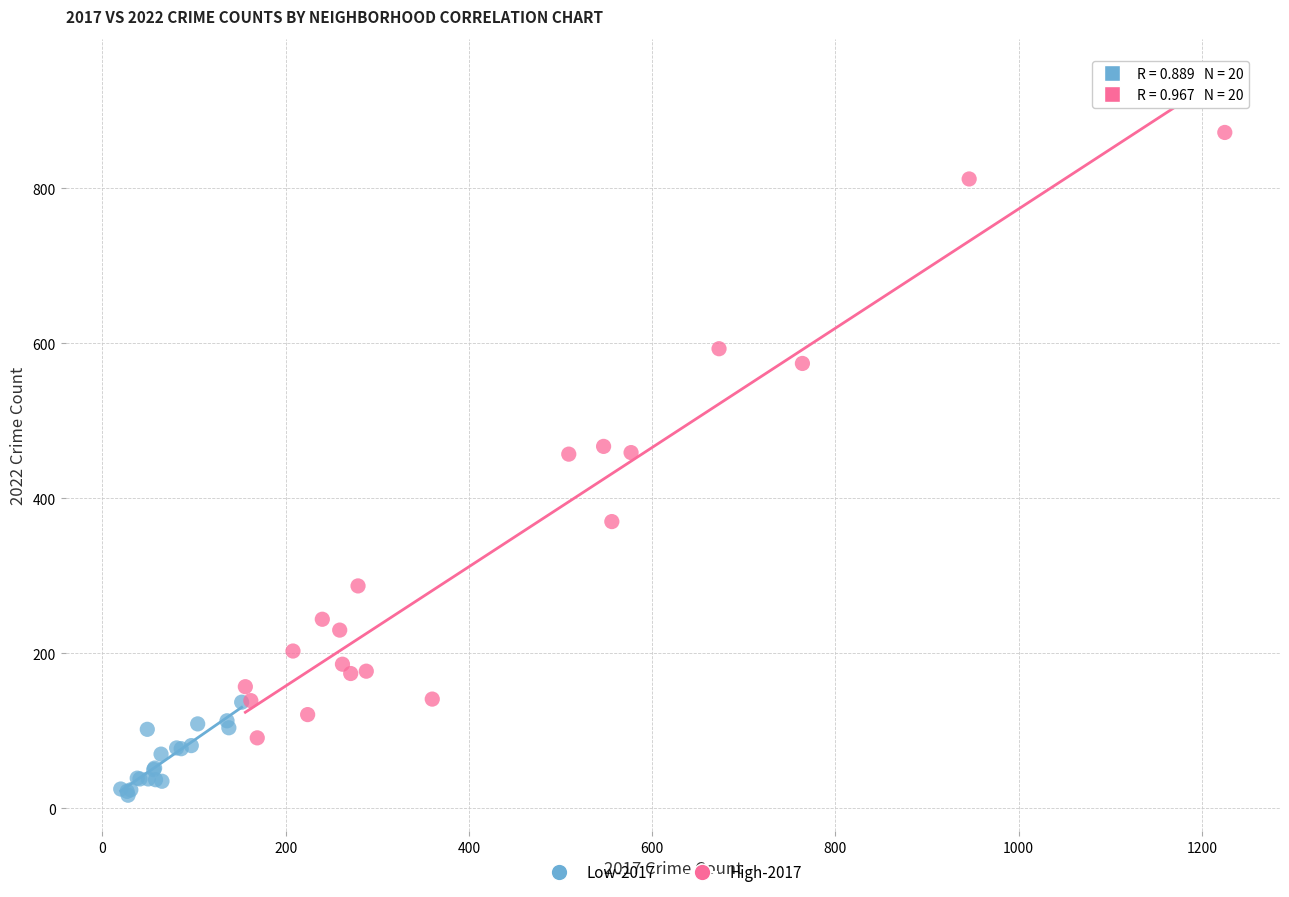

What are all the series names shown in the legend?

Low-2017, High-2017